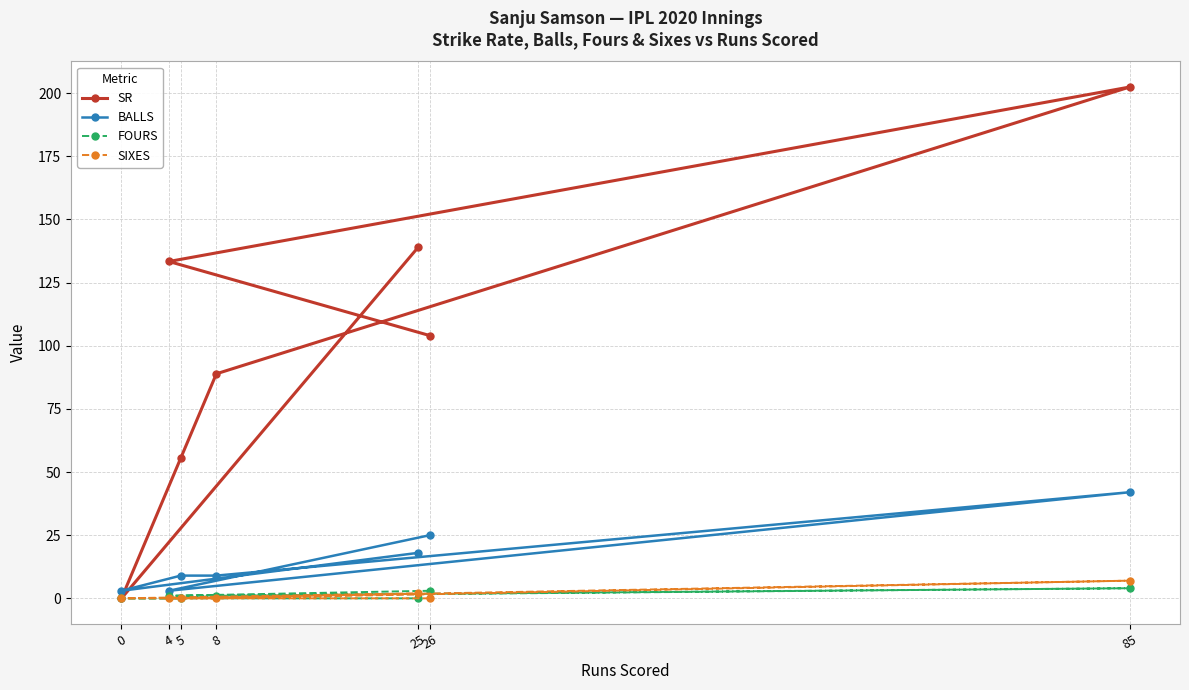

What is the spread (max minus min) of values at 8?

88.9